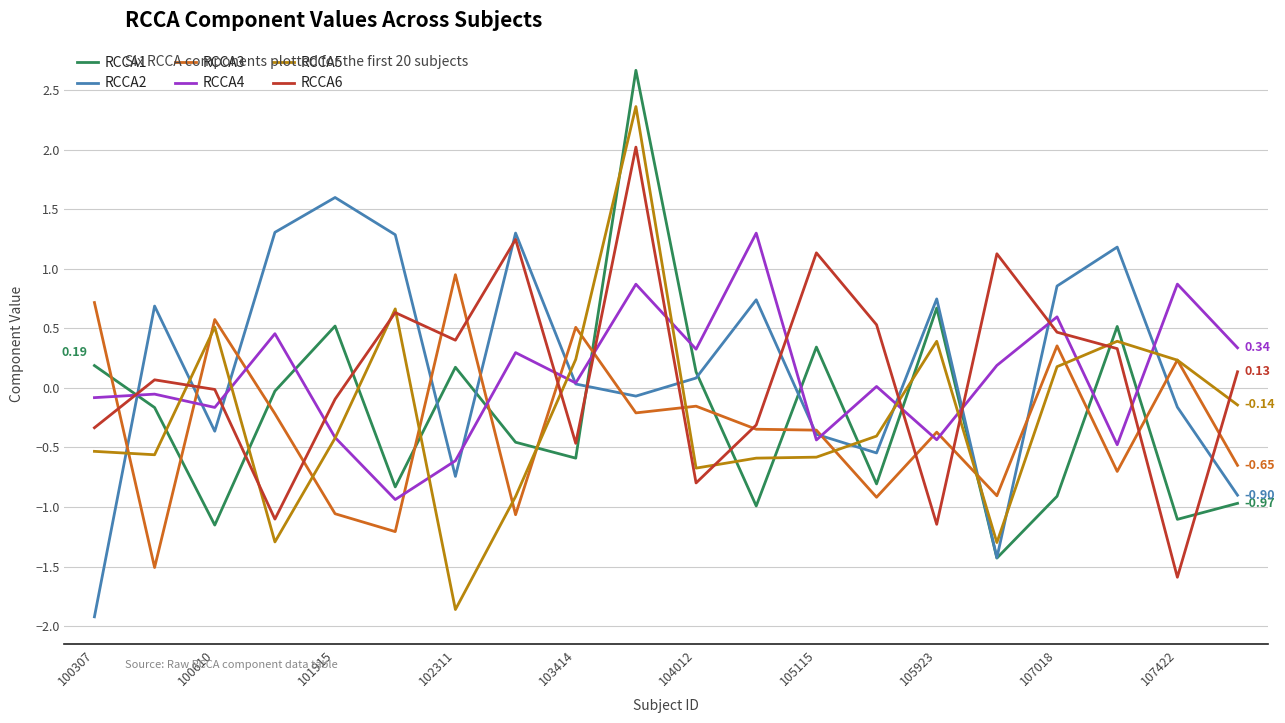

Rank the series by their maximum value, from lowest to highest.

RCCA3, RCCA4, RCCA2, RCCA6, RCCA5, RCCA1